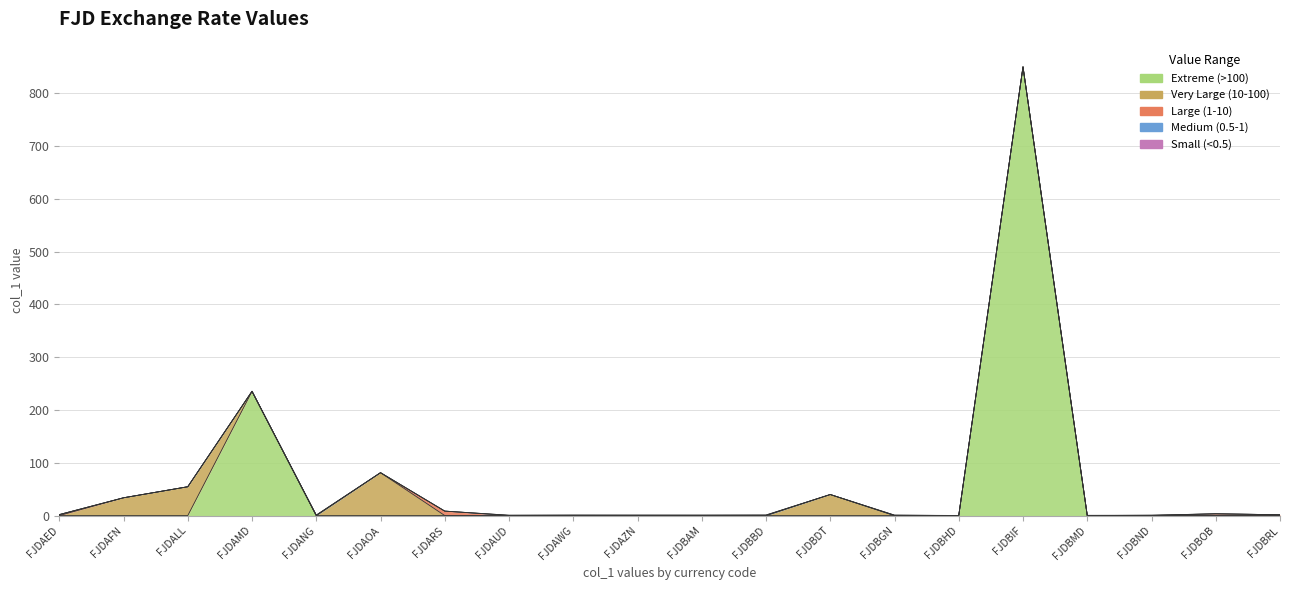

What is the greatest value displayed?

850.0